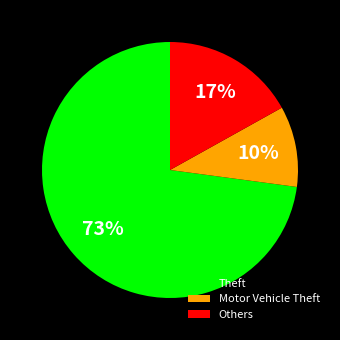

How many slices are in this pie chart?

3